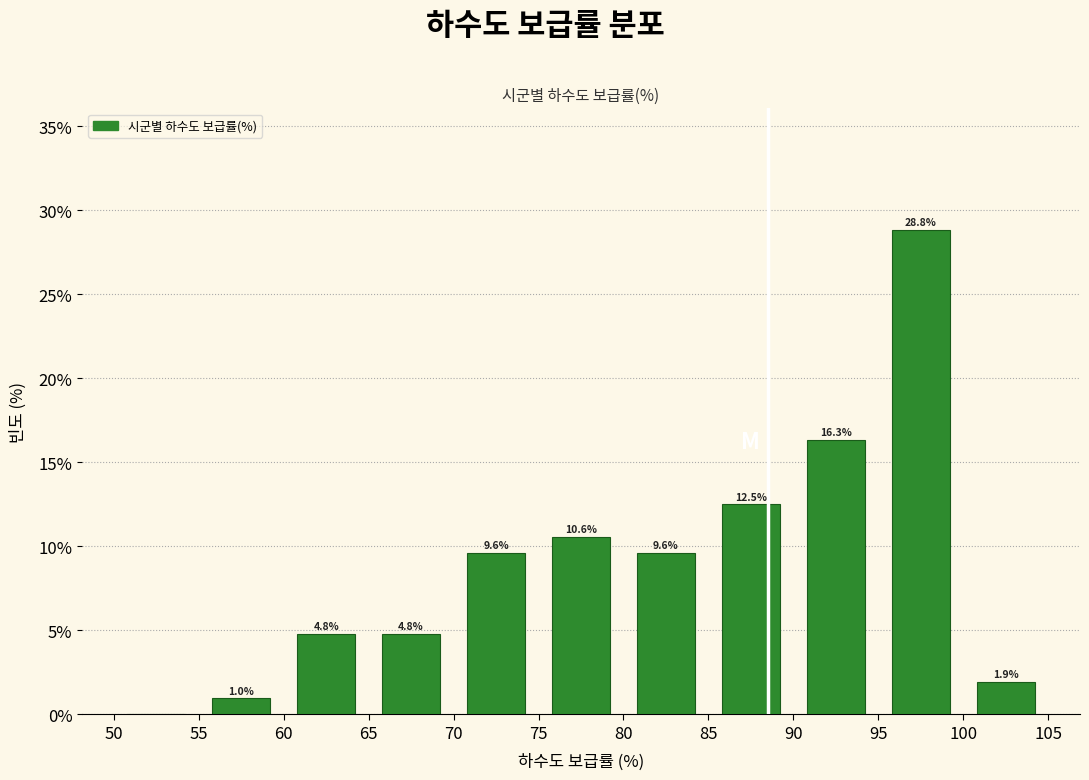

Over which range of the x-axis is the bar tallest?

95 to 100